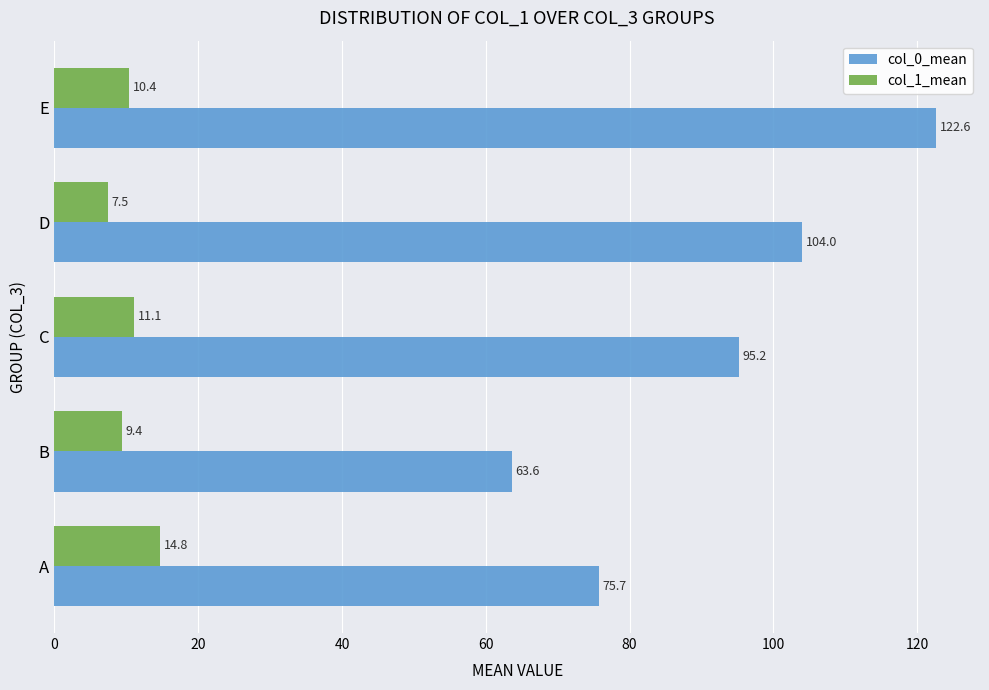

What is the average value of the col_1_mean series?

10.6